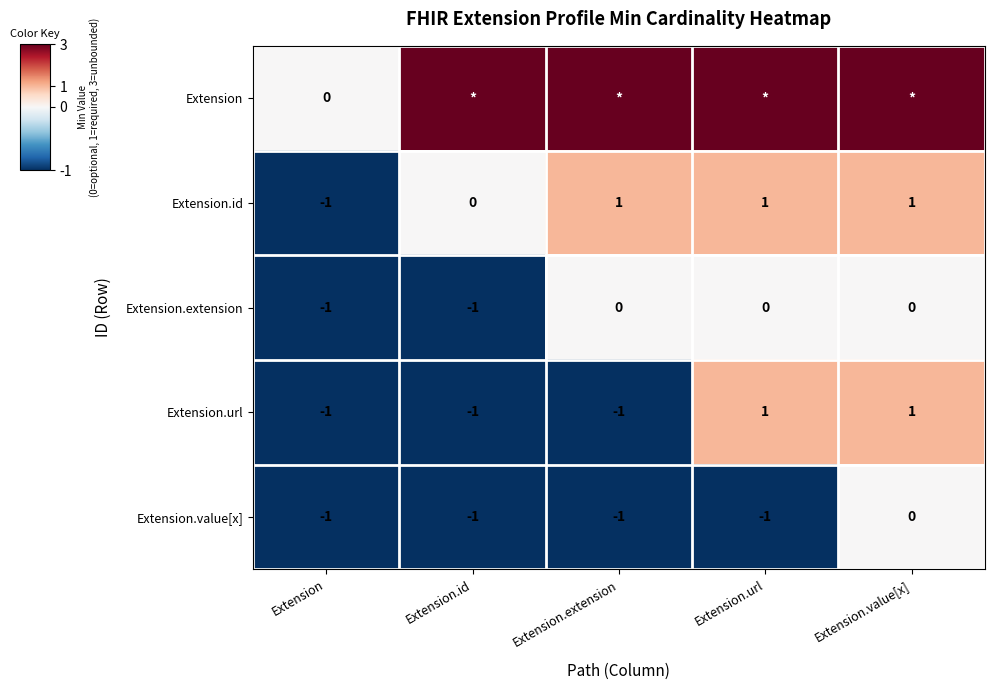

How many Extension.extension values are between -1 and 0?

5